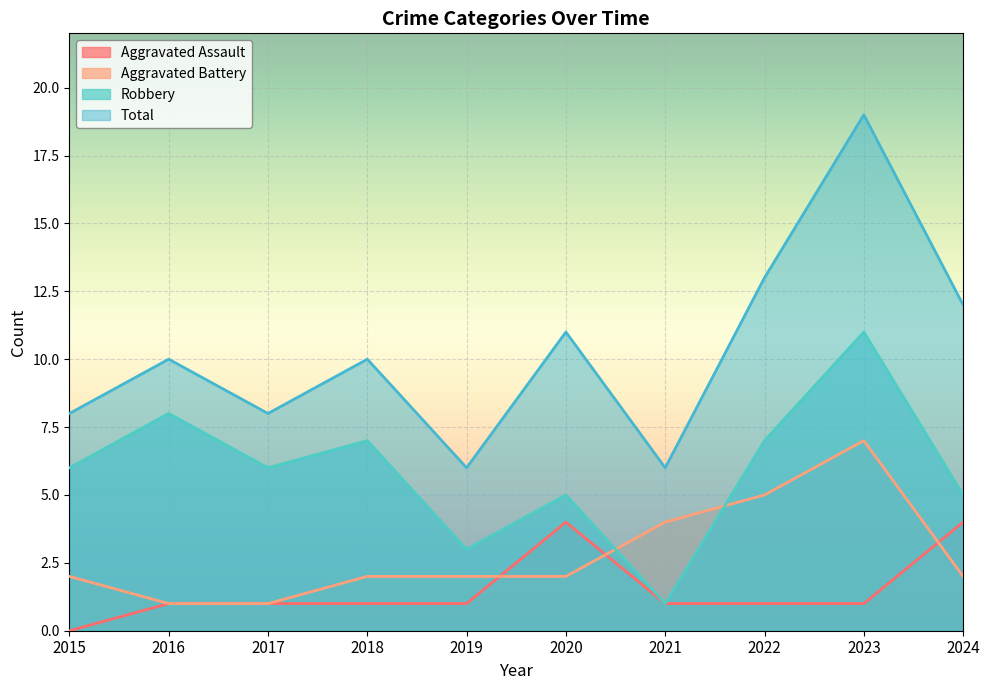

True or false: Robbery has a value of 9 at 2017.

False